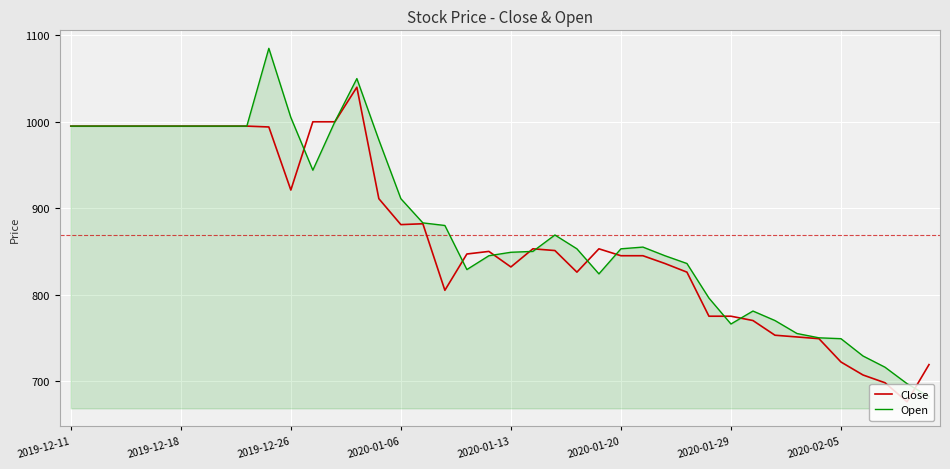

True or false: Close has more than 0 points higher than both neighbors.

True